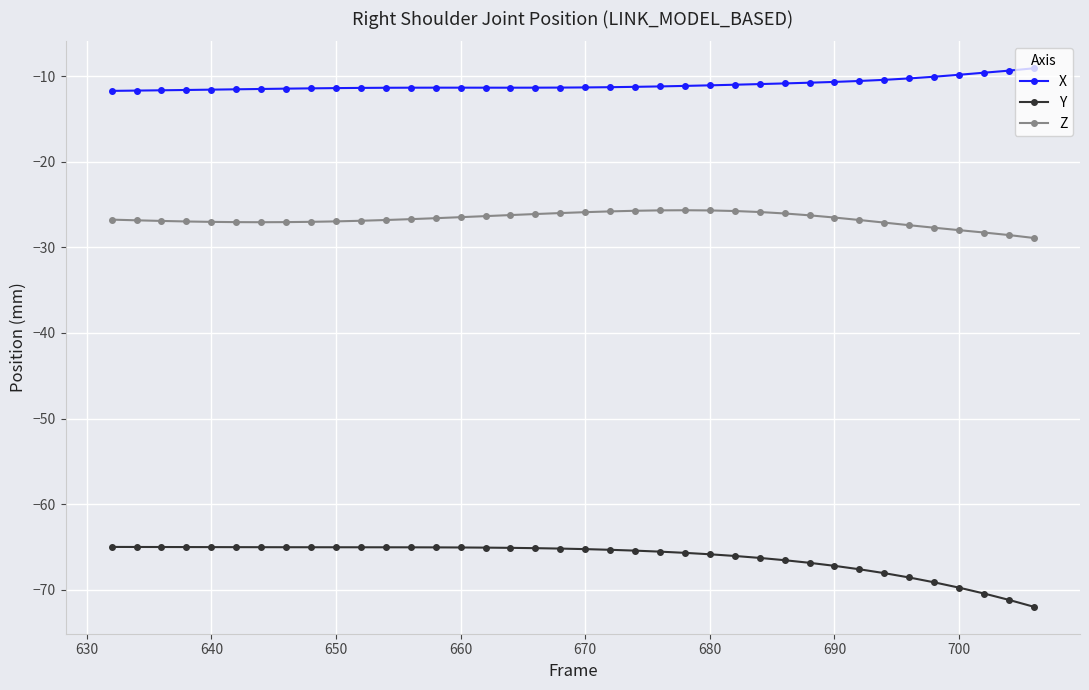

What is the sum of all X values?

-418.3